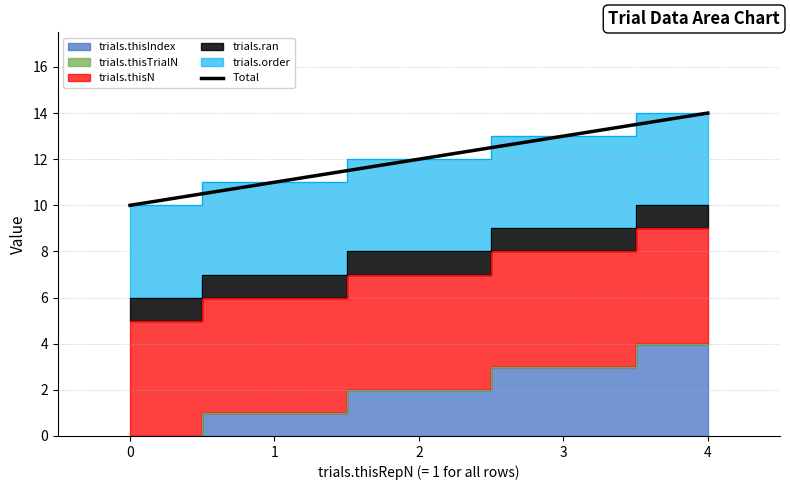

What is the minimum value shown in the chart?

10